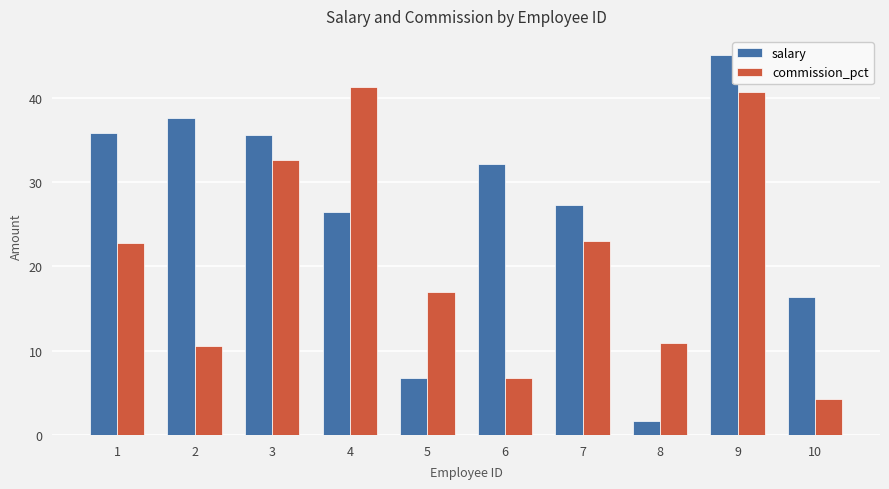

Reading left to right, list all the values displayed in this chart.

salary: 35.8	37.6	35.5	26.4	6.7	32.2	27.3	1.6	45.1	16.3
commission_pct: 22.7	10.5	32.7	41.2	17.0	6.8	23.0	10.9	40.7	4.3